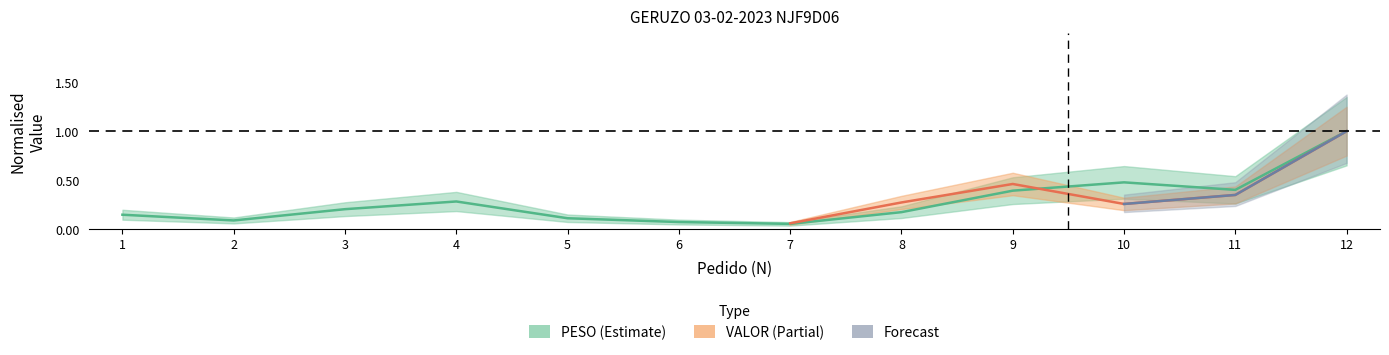

Where is the data nearest to the value 0?

7